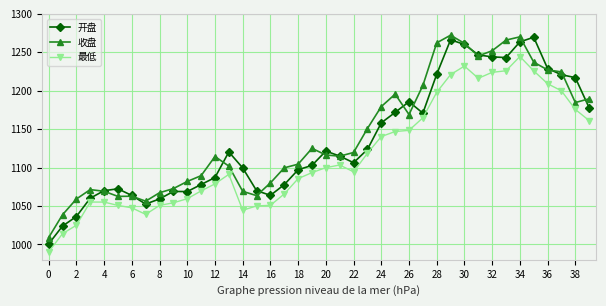

True or false: 收盘 has more than 0 interior local peaks.

True